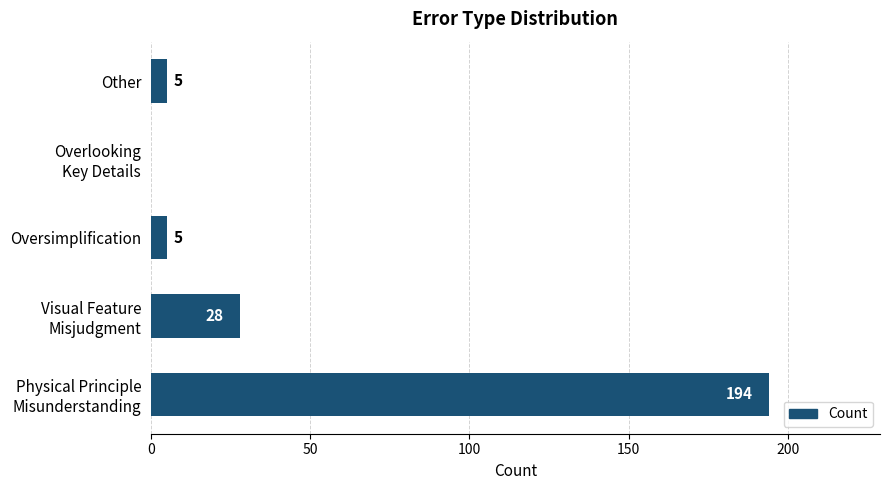

How many data points does each series have?

5